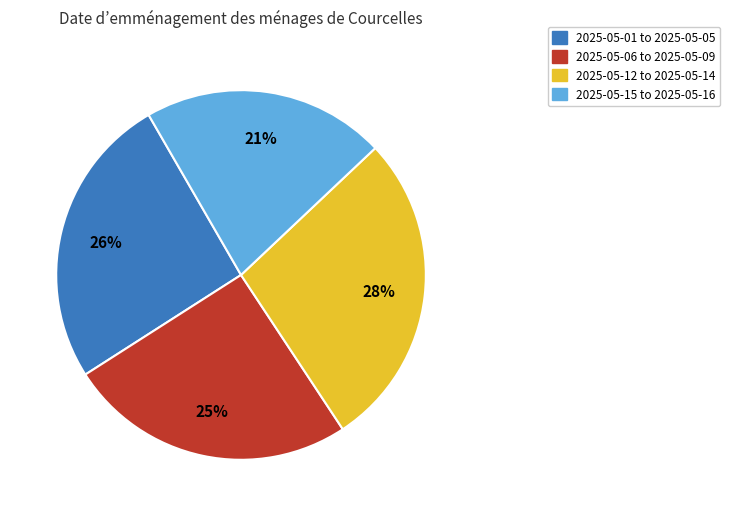

Is there any slice that represents more than half of the pie?

No